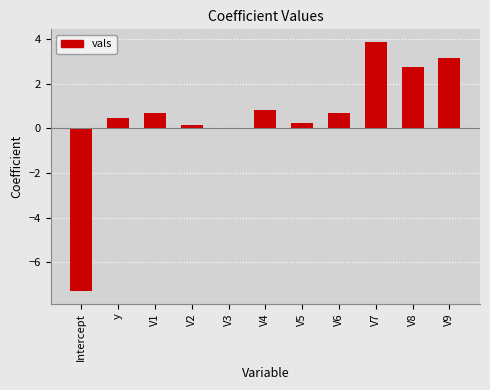

The value at V4 is 0.8. True or false?

True